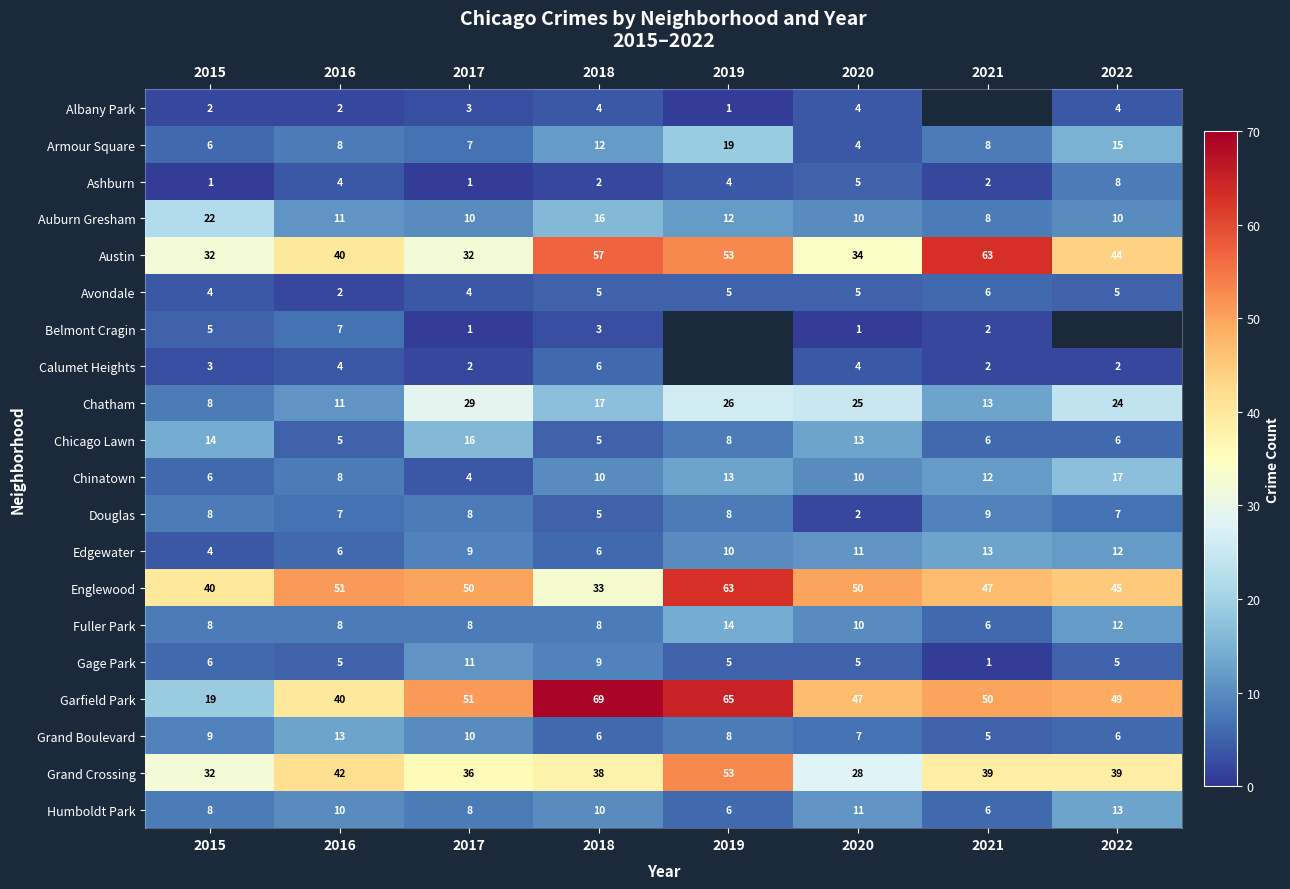

The value of Grand Crossing at 2015 is 43.7. True or false?

False